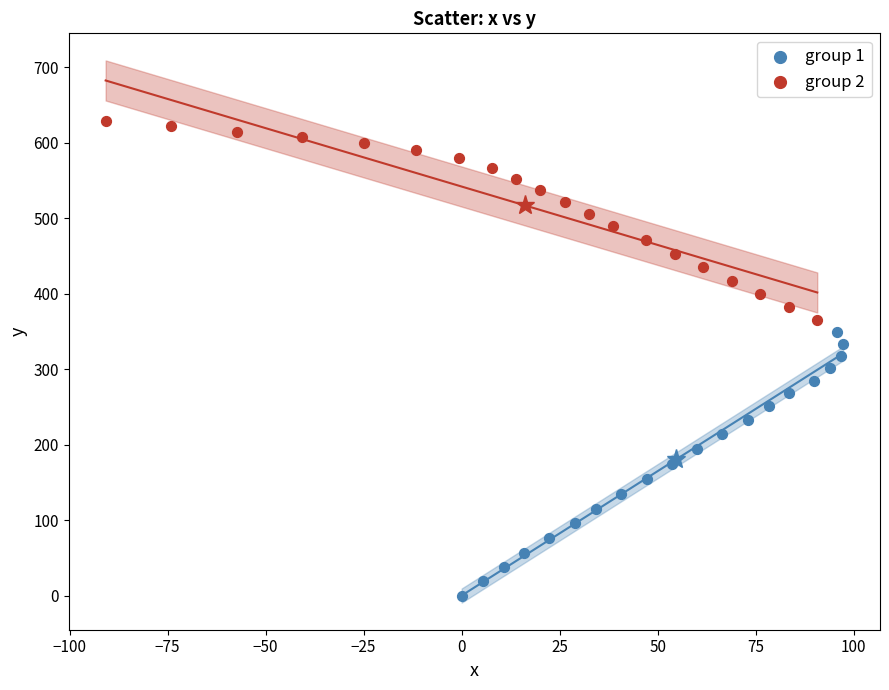

Which series contains the highest Y value?

group 2